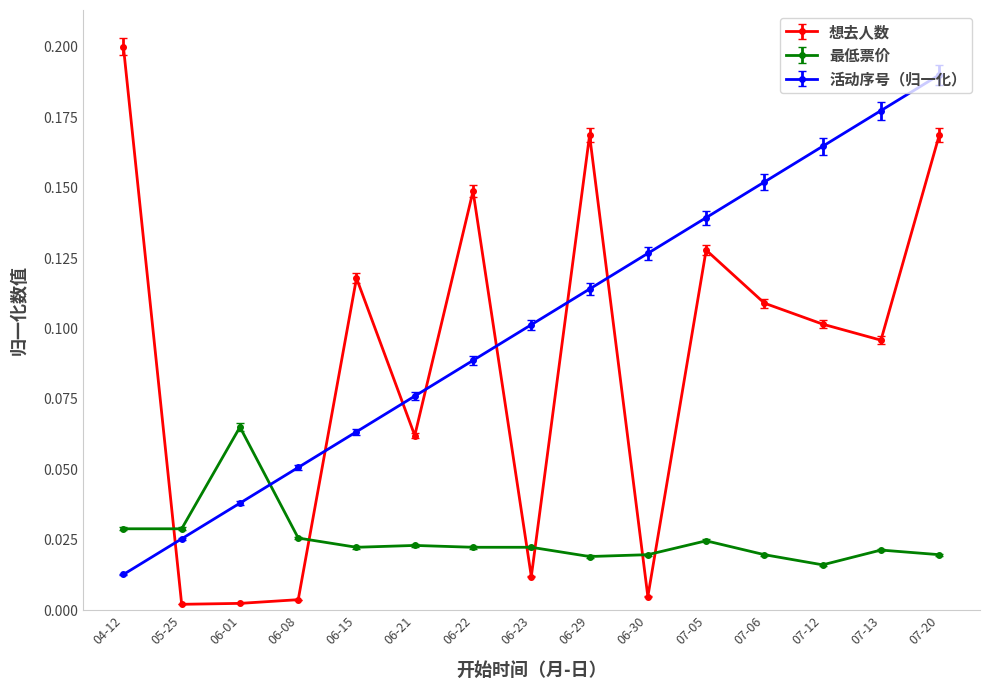

How many times do 最低票价 and 想去人数 cross each other?

6